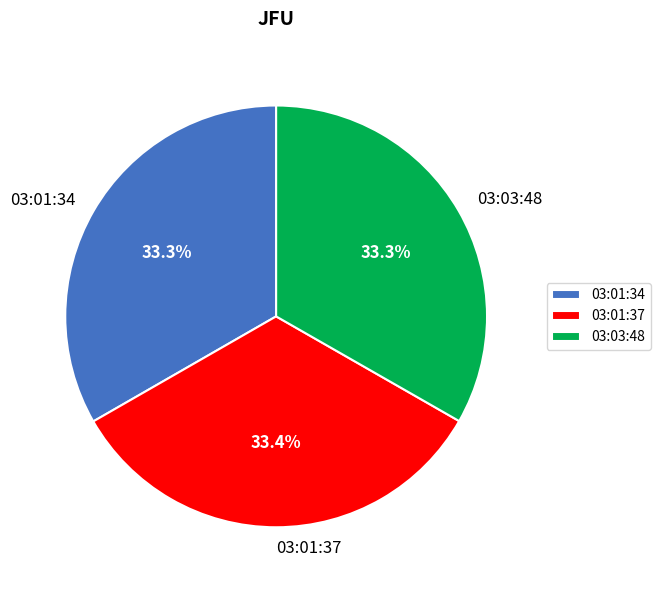

Does 03:01:34 account for over 50% of the chart?

No